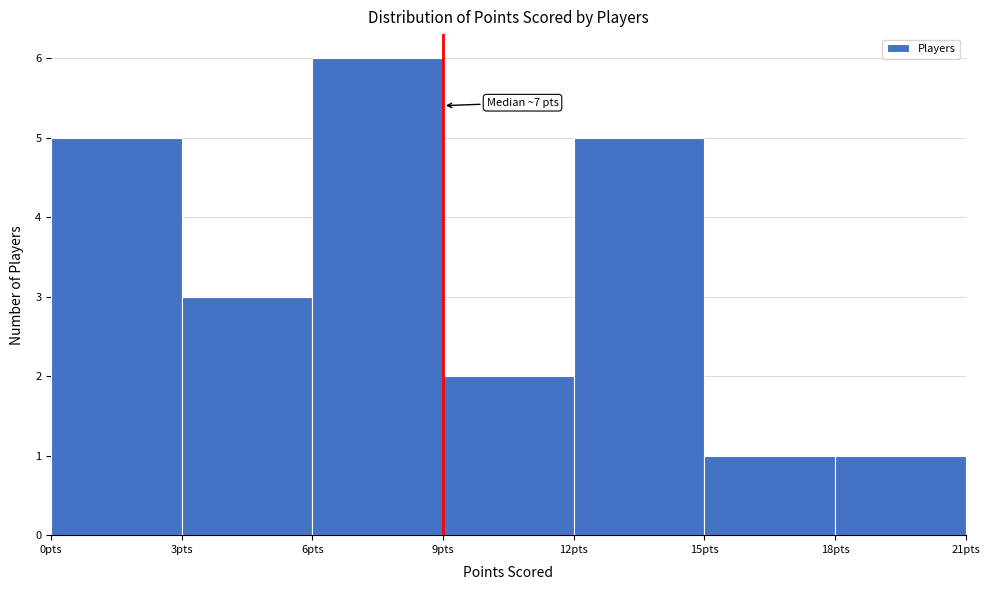

Which range on the x-axis has the tallest bar?

6 to 9